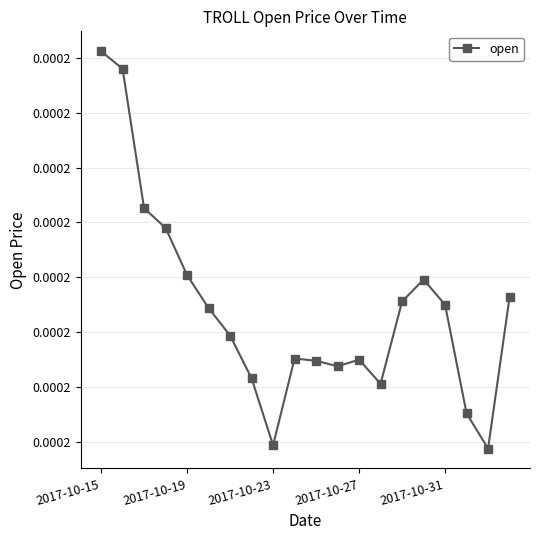

Does the chart have visible grid lines?

Yes